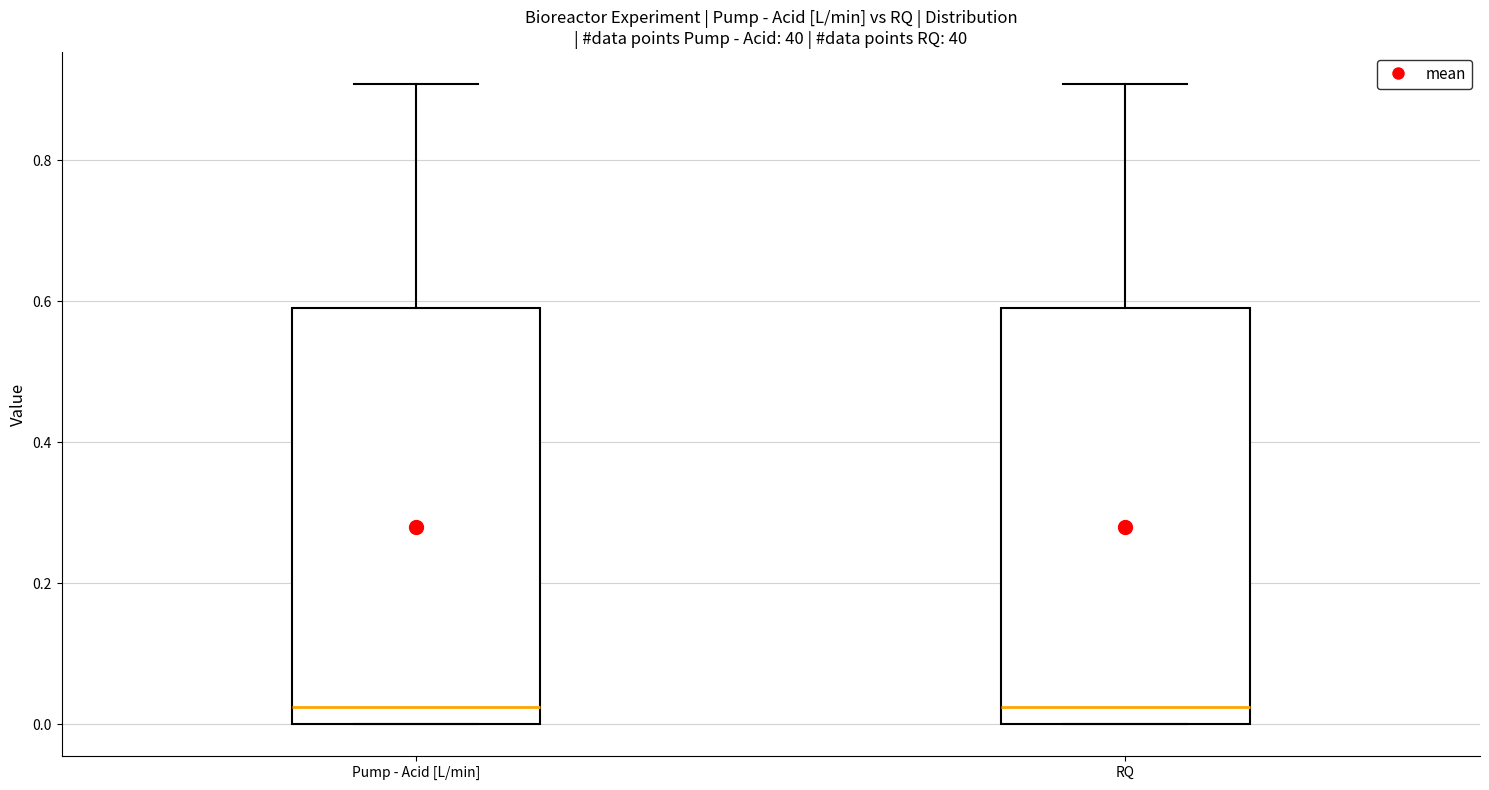

Where is the lower edge of the box for RQ on the y-axis? The values are not printed on the chart, so give them approximately, as read against the axis.

0.00